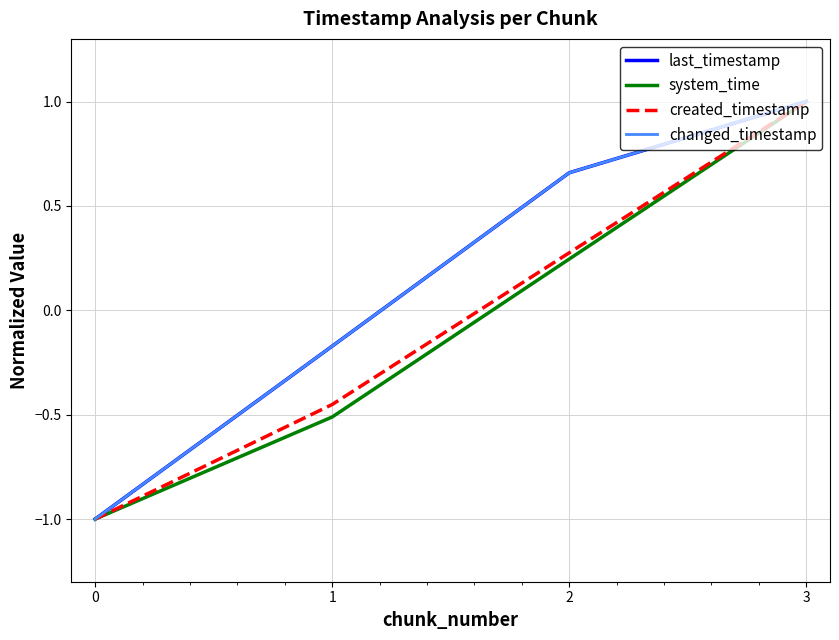

Is this an area chart (filled region under the line)?

No